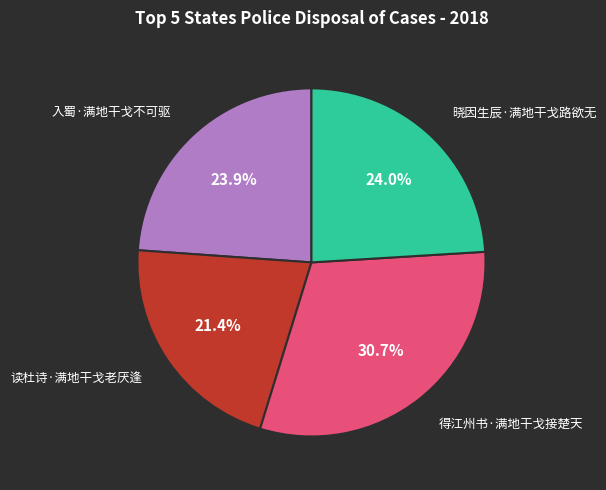

Count the number of slices in the pie.

4